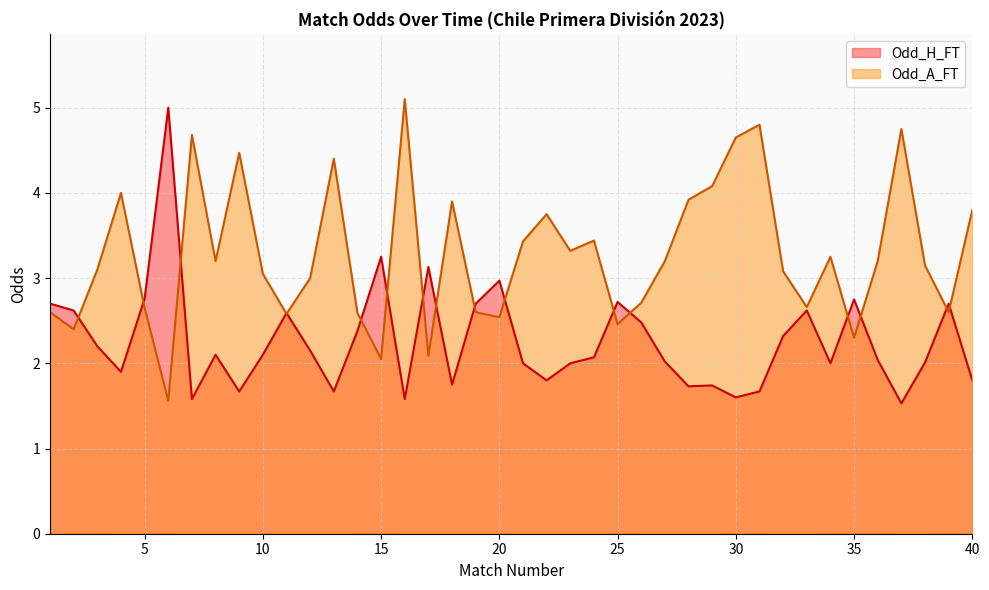

Reading right to left, transcribe all the data shown in this chart.

Odd_H_FT: 1.8	2.7	2.0	1.5	2.0	2.8	2.0	2.6	2.3	1.7	1.6	1.7	1.7	2.0	2.5	2.7	2.1	2.0	1.8	2.0	3.0	2.7	1.8	3.1	1.6	3.2	2.4	1.7	2.1	2.6	2.1	1.7	2.1	1.6	5.0	2.8	1.9	2.2	2.6	2.7
Odd_A_FT: 3.8	2.6	3.1	4.8	3.2	2.3	3.2	2.7	3.1	4.8	4.7	4.1	3.9	3.2	2.7	2.5	3.4	3.3	3.8	3.4	2.5	2.6	3.9	2.1	5.1	2.0	2.6	4.4	3.0	2.6	3.0	4.5	3.2	4.7	1.6	2.6	4.0	3.1	2.4	2.6